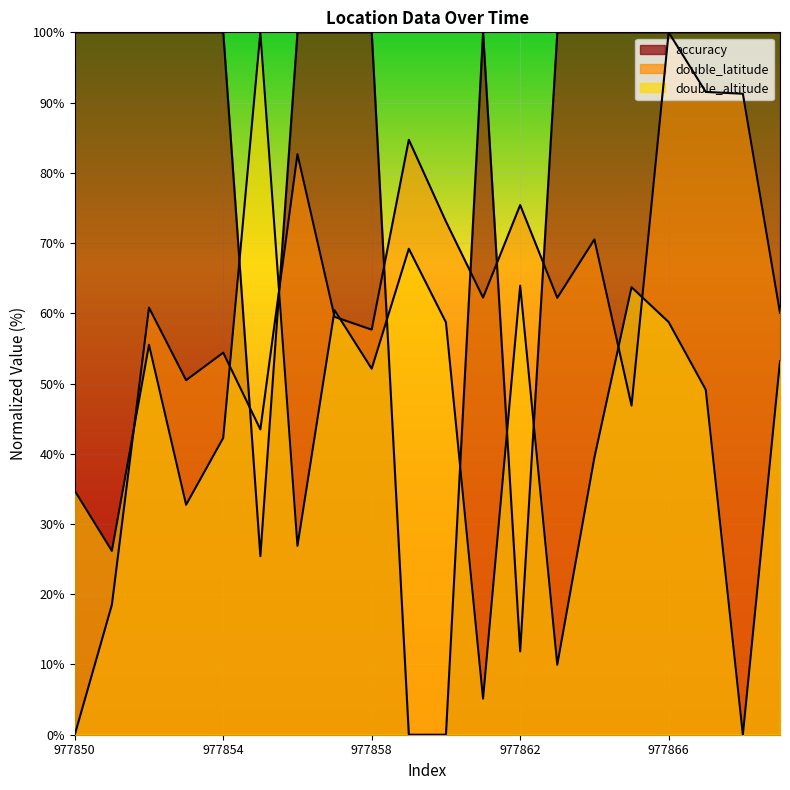

Which series changed the most between 977863 and 977869?

double_altitude